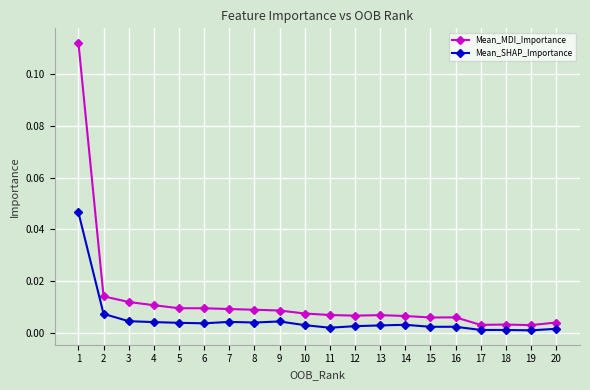

Rank the series by their maximum value, from highest to lowest.

Mean_MDI_Importance, Mean_SHAP_Importance